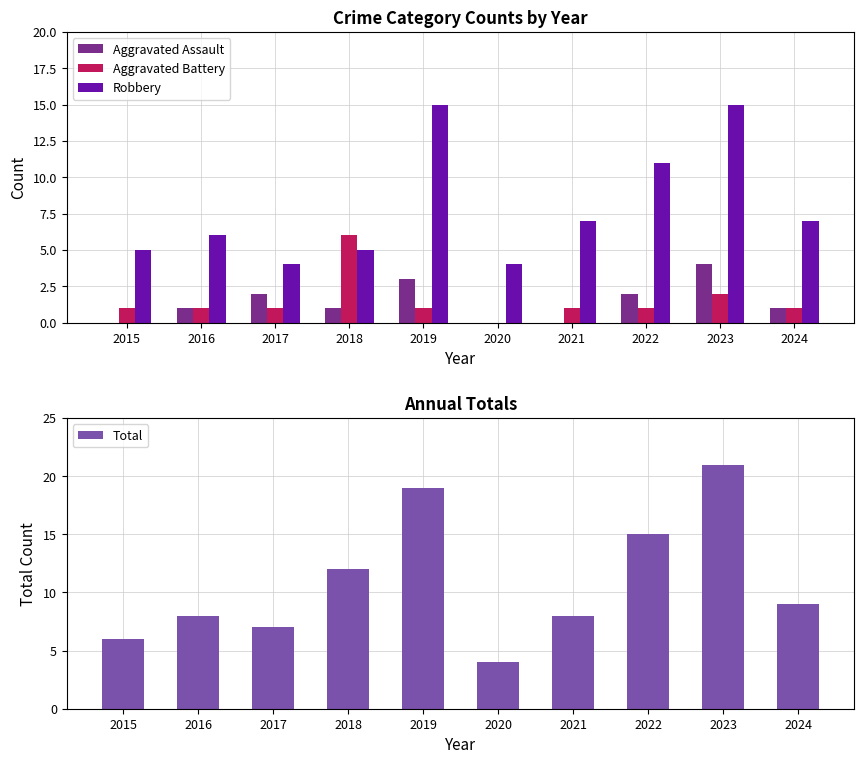

At which label is Robbery closest to 9?

2021